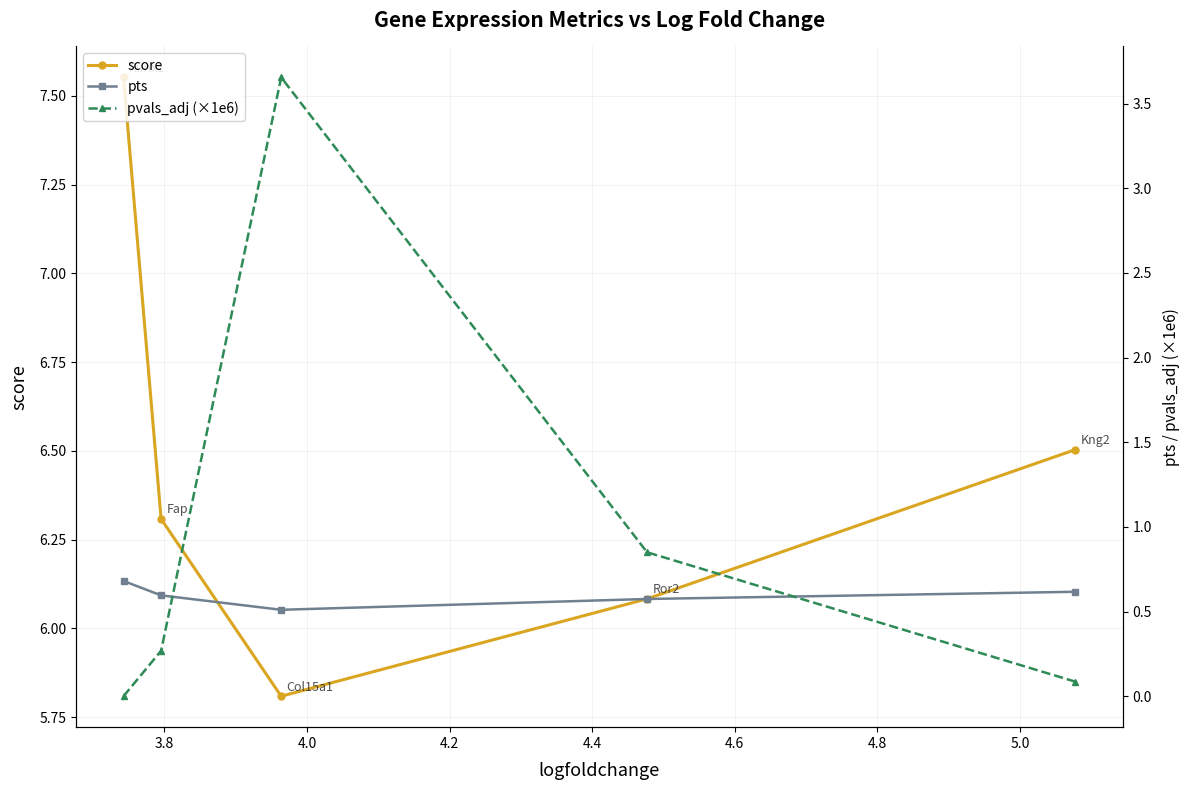

How many categories are shown in the chart?

5